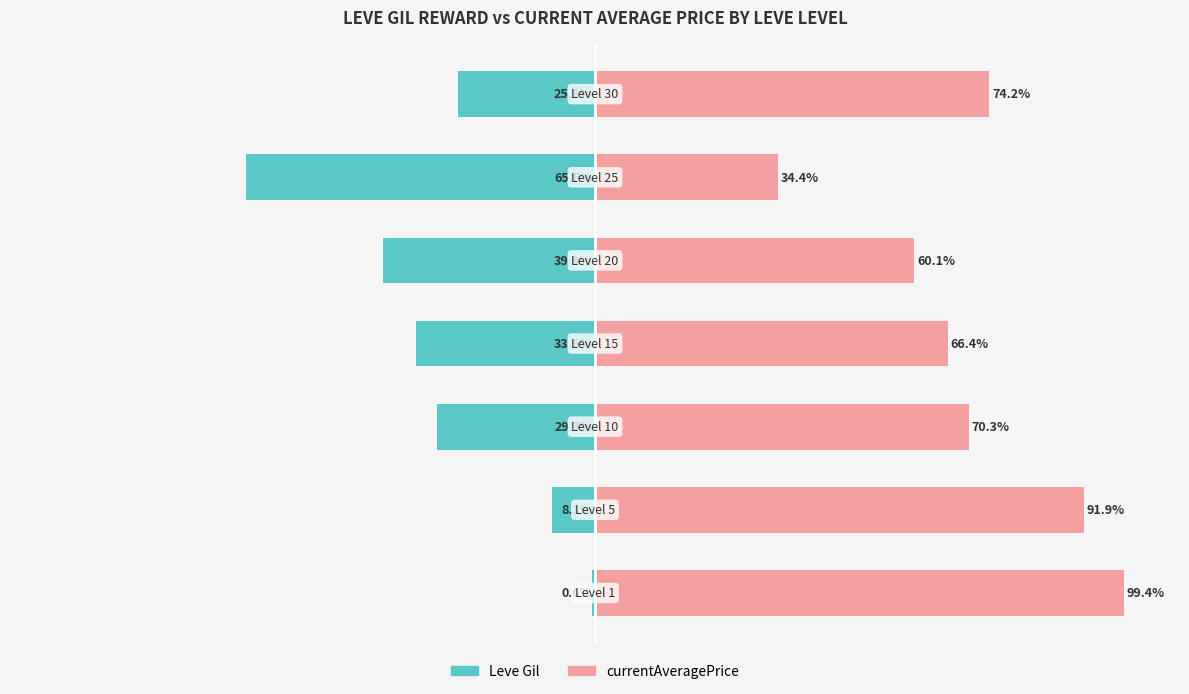

What is the average value of the Leve Gil series?

-29.1